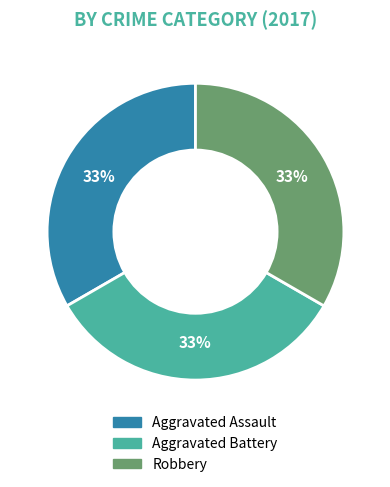

Does any single category account for the majority?

No